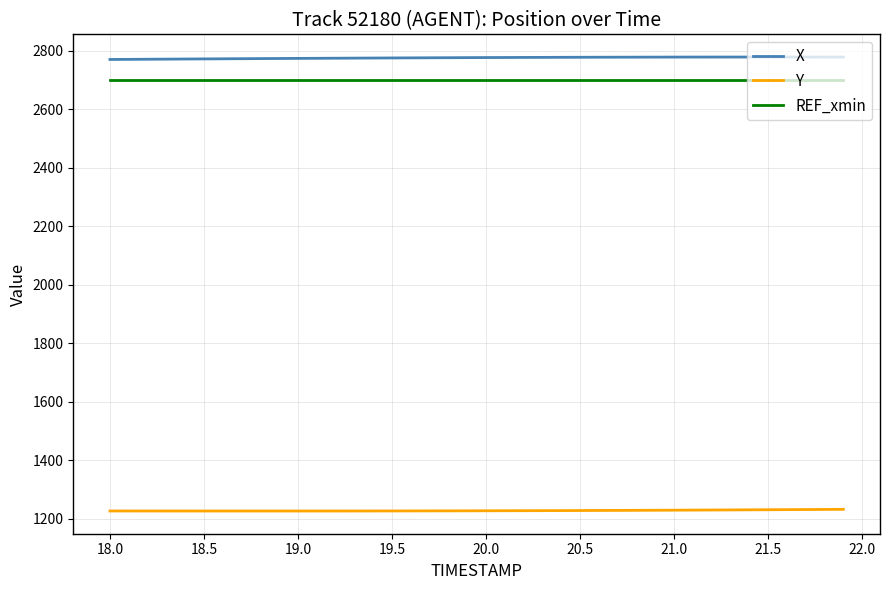

Count the number of data series in this chart.

3